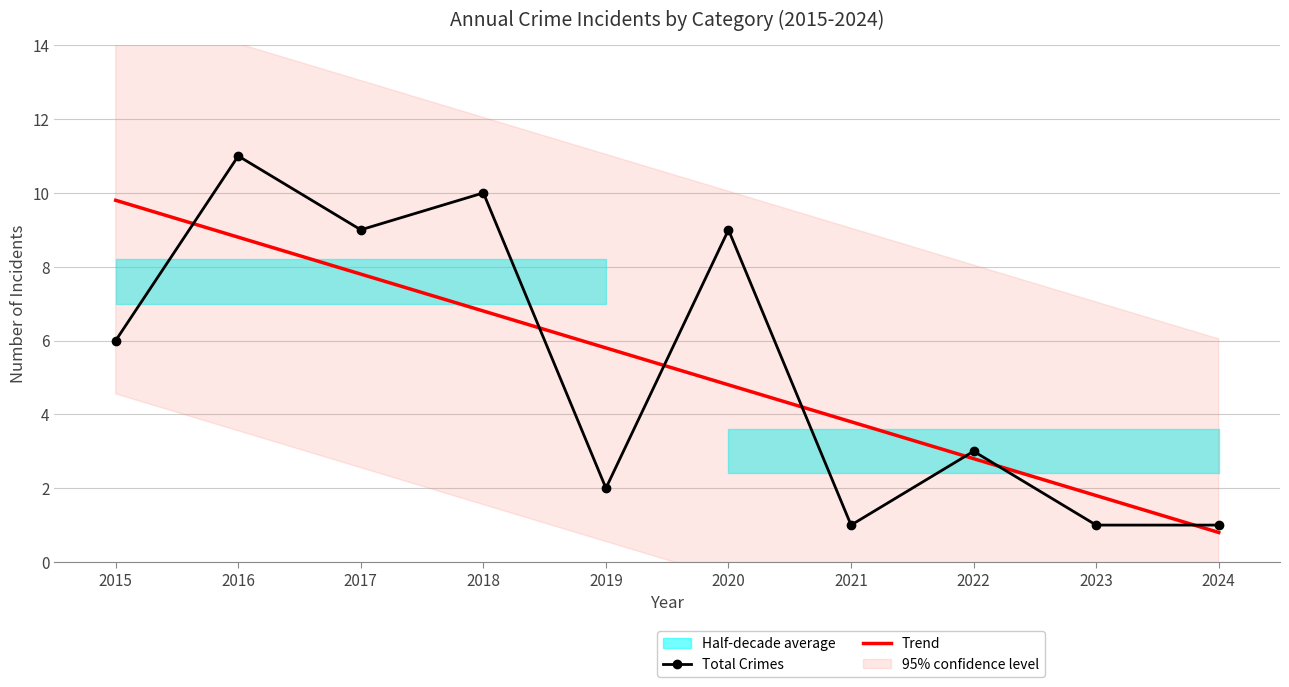

At which label does Total first exceed 6?

2016